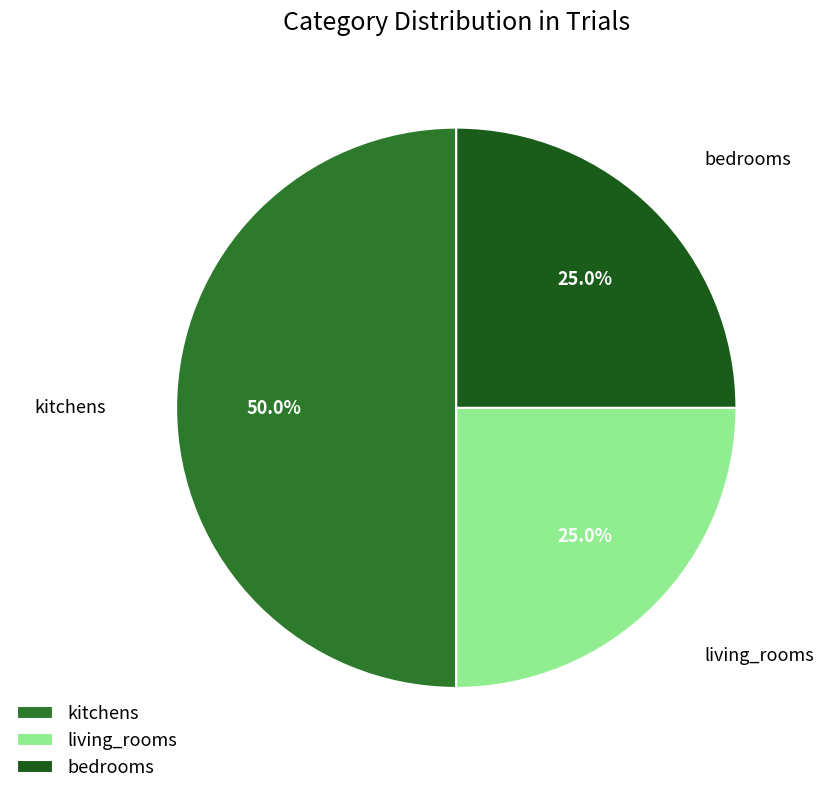

Does living_rooms represent more than half of the total?

No